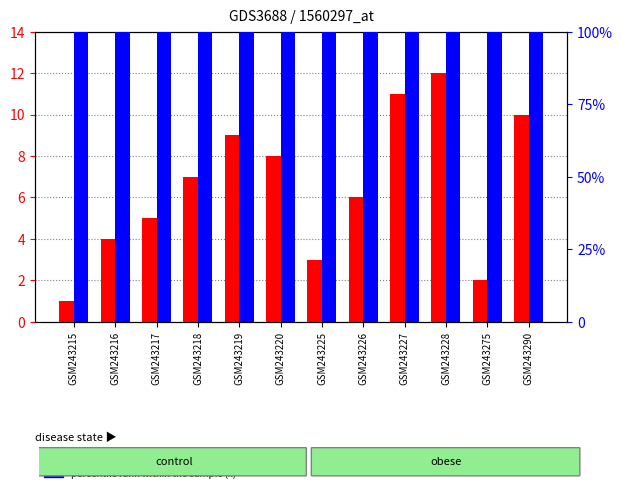

Which series changed the most between GSM243220 and GSM243226?

j